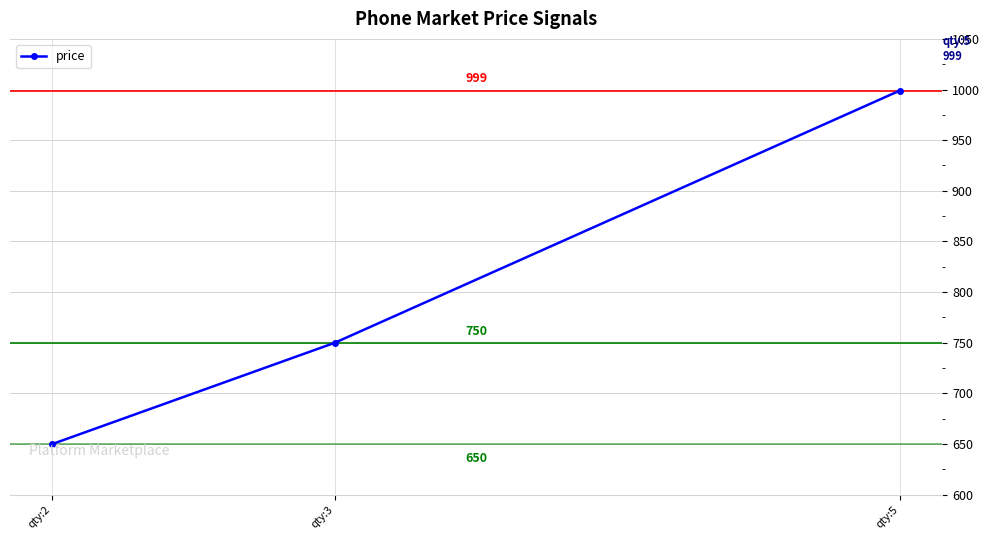

What is the change in value from qty:5 to qty:3?

-249